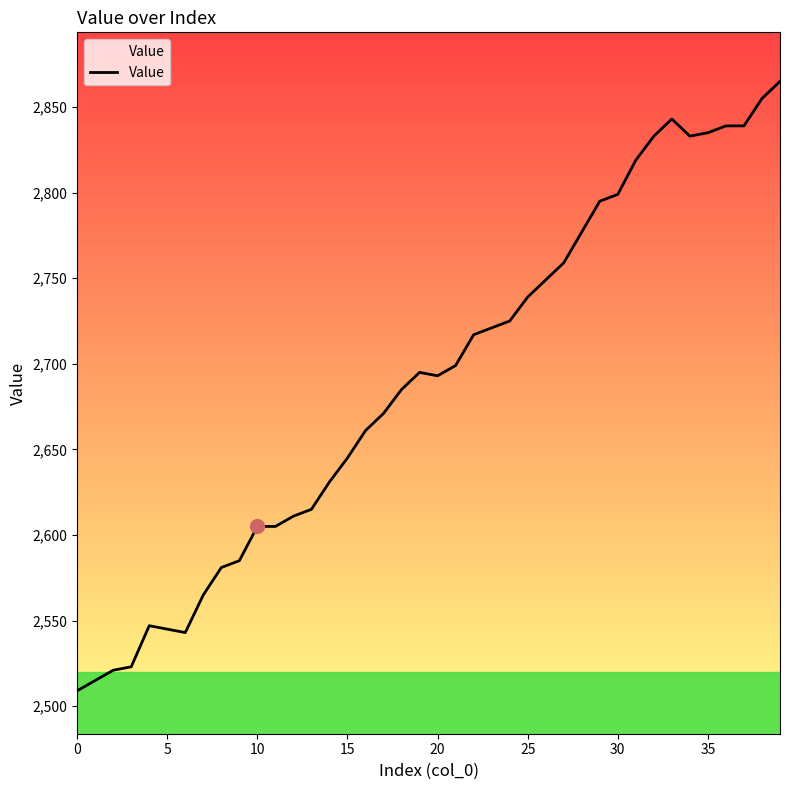

What is the maximum value shown in the chart?

2865